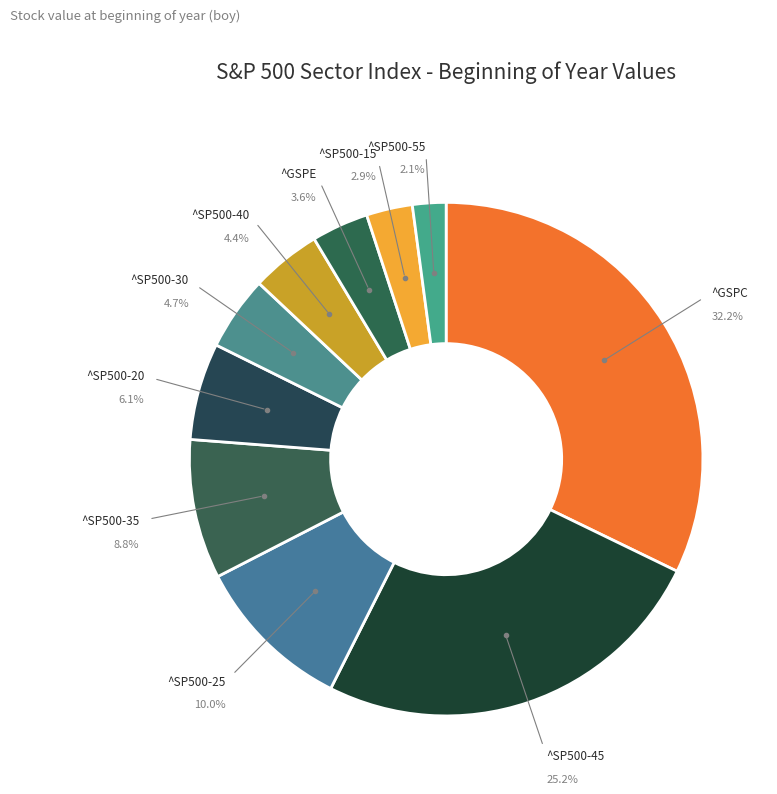

Between ^SP500-30 and ^SP500-15, which is larger?

^SP500-30